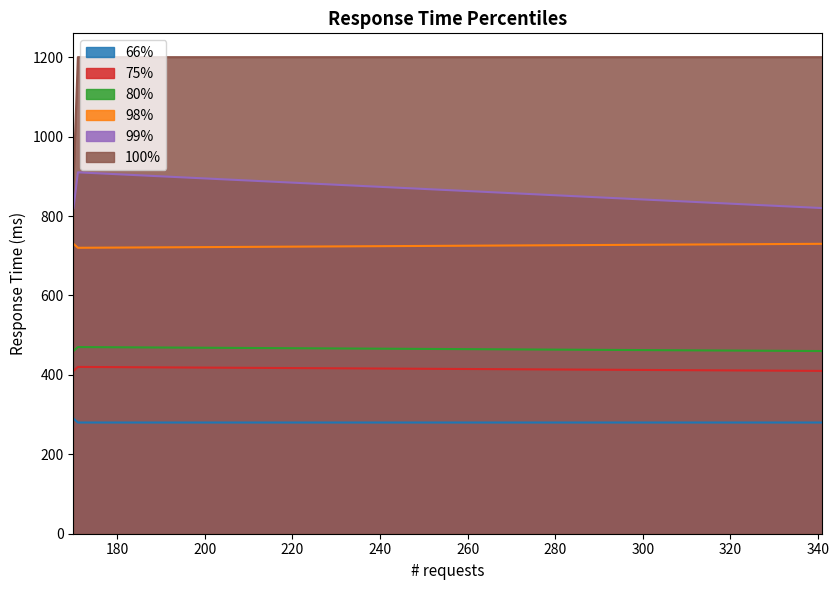

The value of 99% at GET silver-1 is 910. True or false?

True